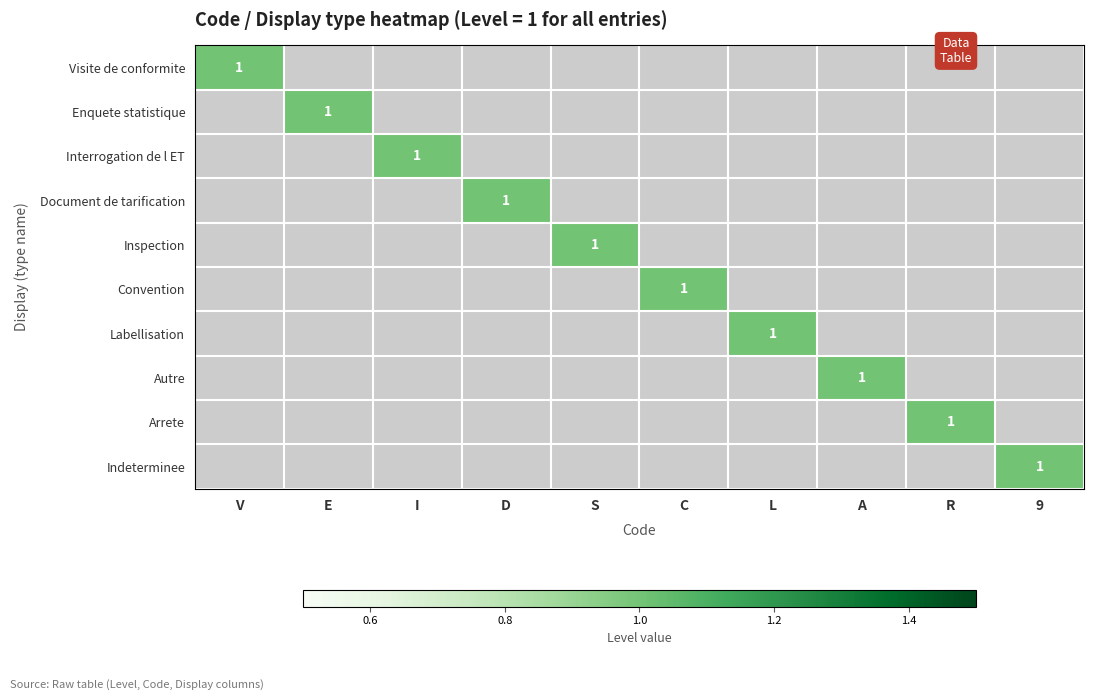

The value of Autre at A is 2. True or false?

False